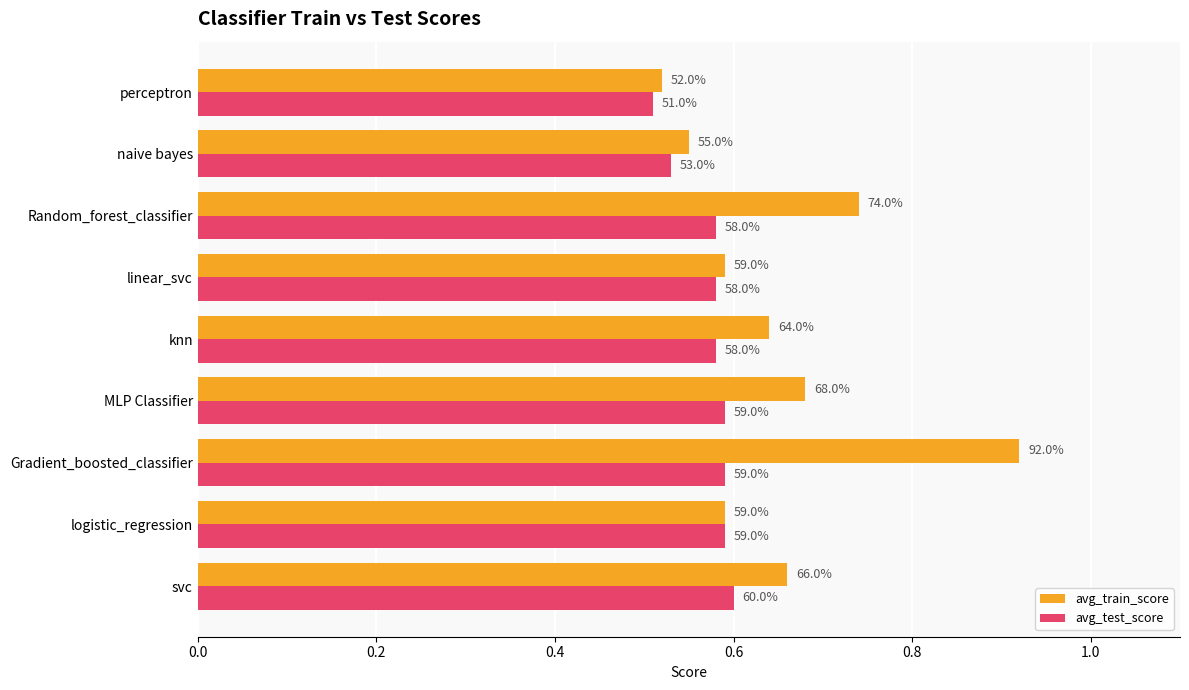

Which series has the largest total across all categories?

avg_train_score